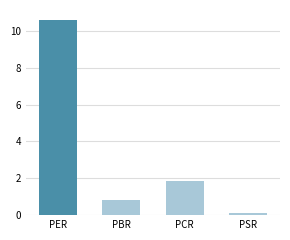

Reading left to right, list all the values displayed in this chart.

PER=10.6	PBR=0.8	PCR=1.9	PSR=0.1